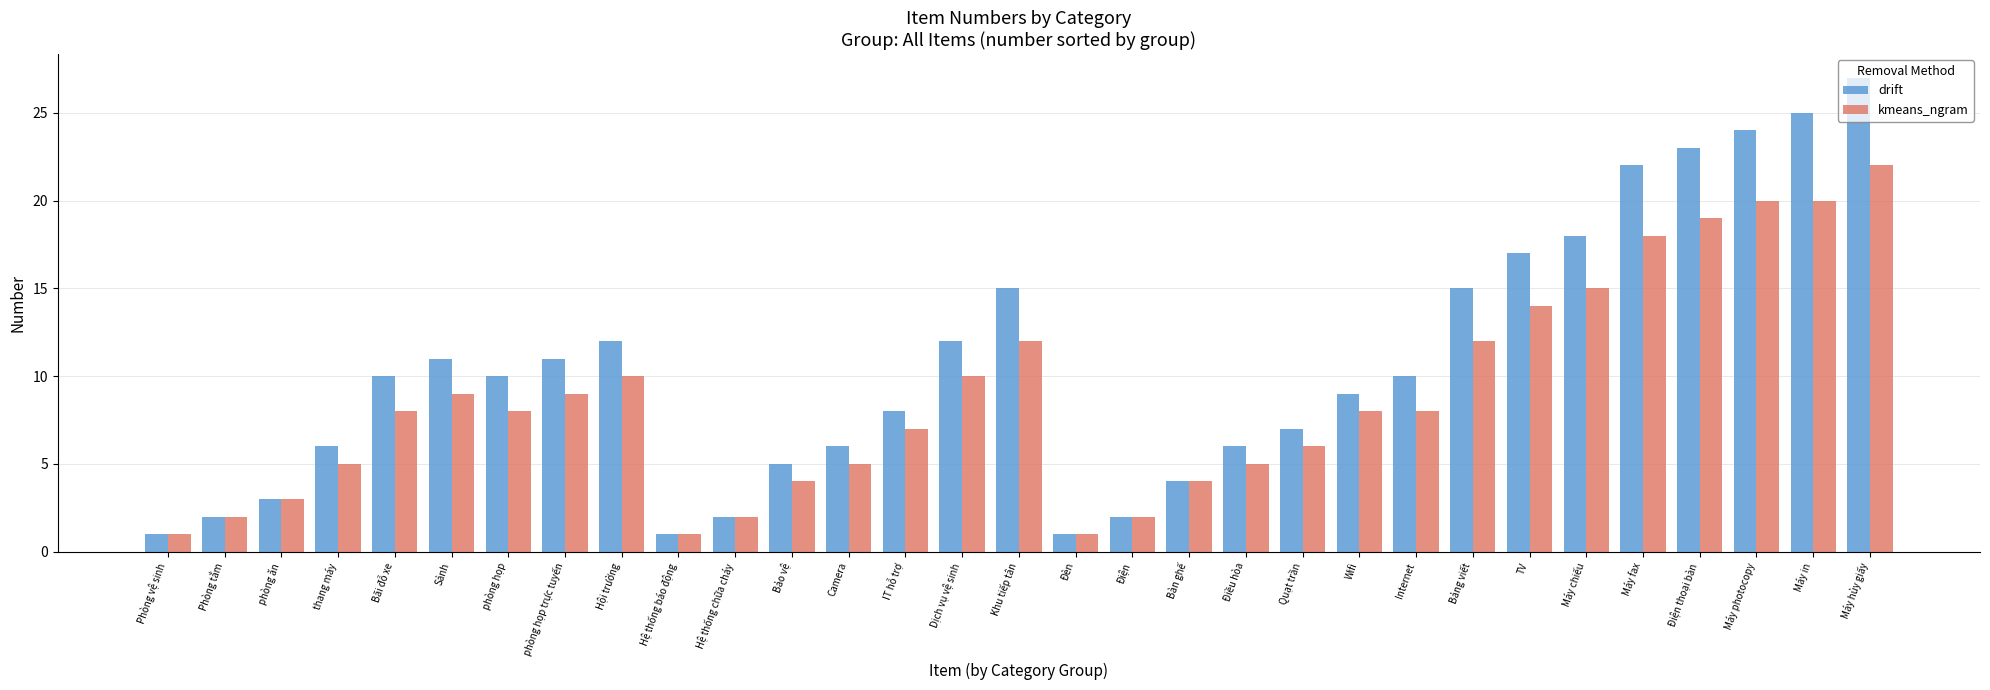

The value of kmeans_ngram at Máy fax is 9. True or false?

False